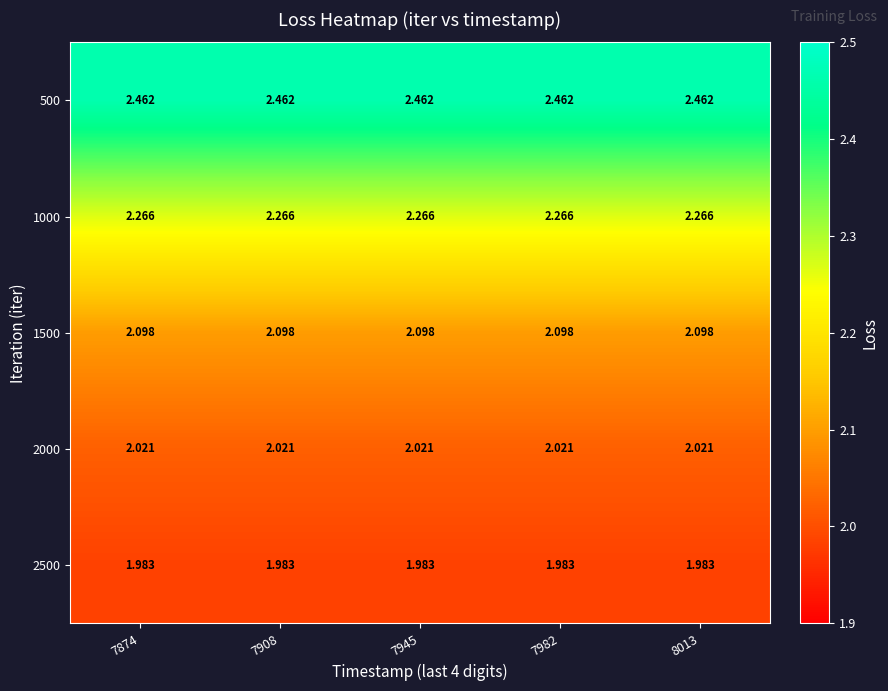

Is the value of 500 at 7982 greater than the value of 1000 at 7982?

Yes